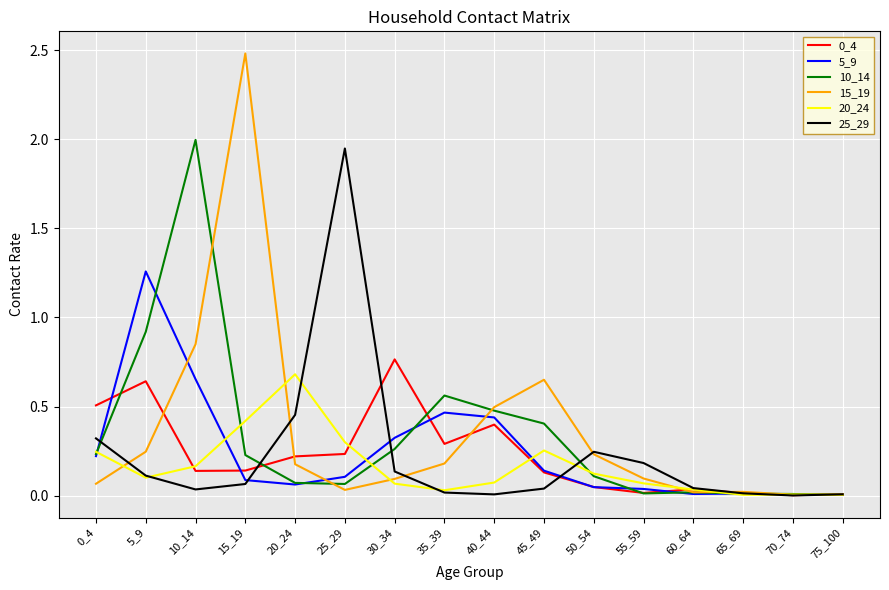

True or false: 25_29 has a value of 0.2 at 55_59.

True